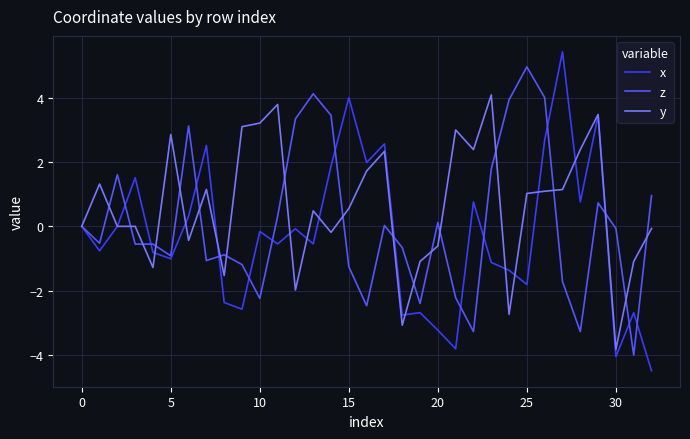

What is the difference between the maximum and minimum values in the z series?

9.0